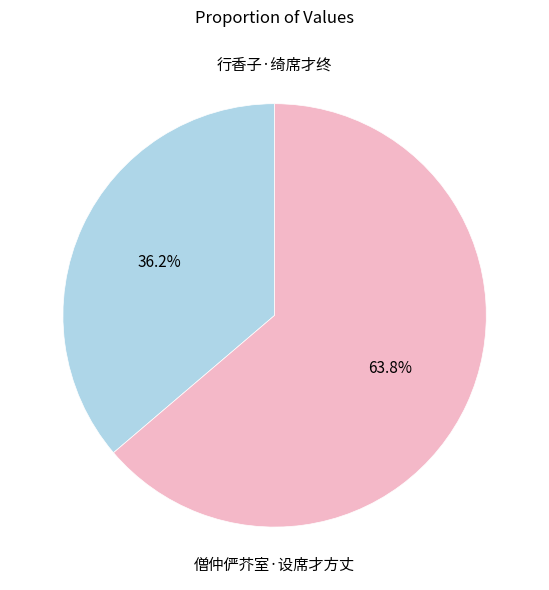

Is there any slice that represents more than half of the pie?

Yes